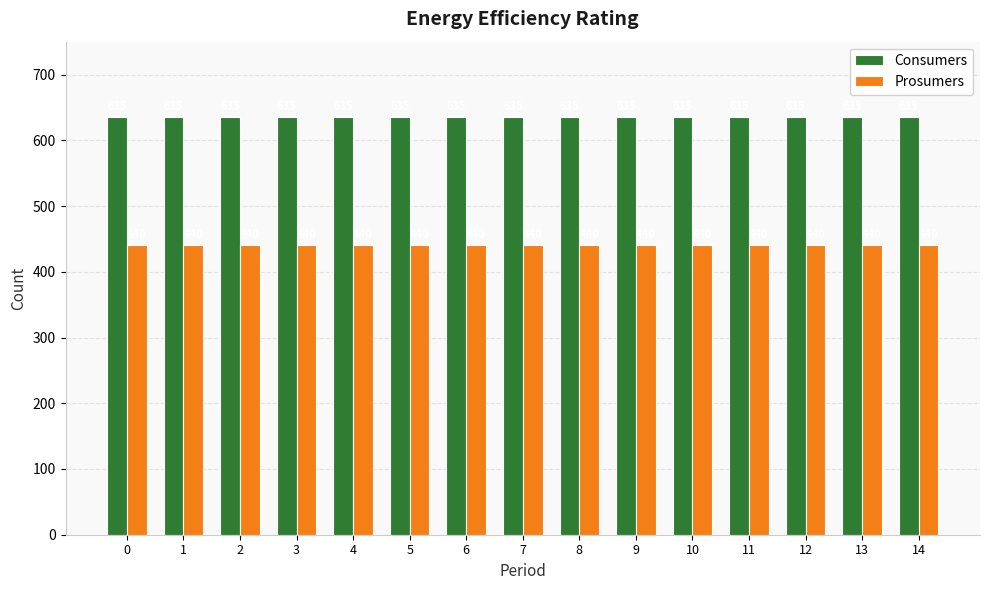

At how many categories does at least one series exceed 546?

15